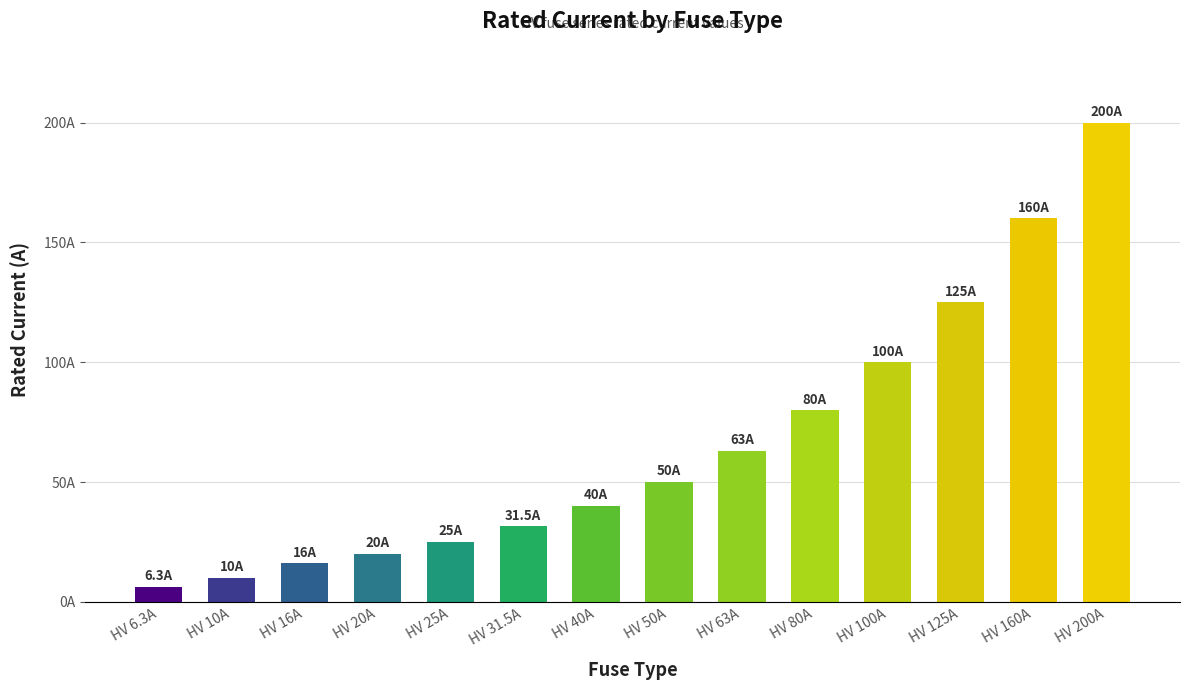

What is the maximum value shown in the chart?

200.0